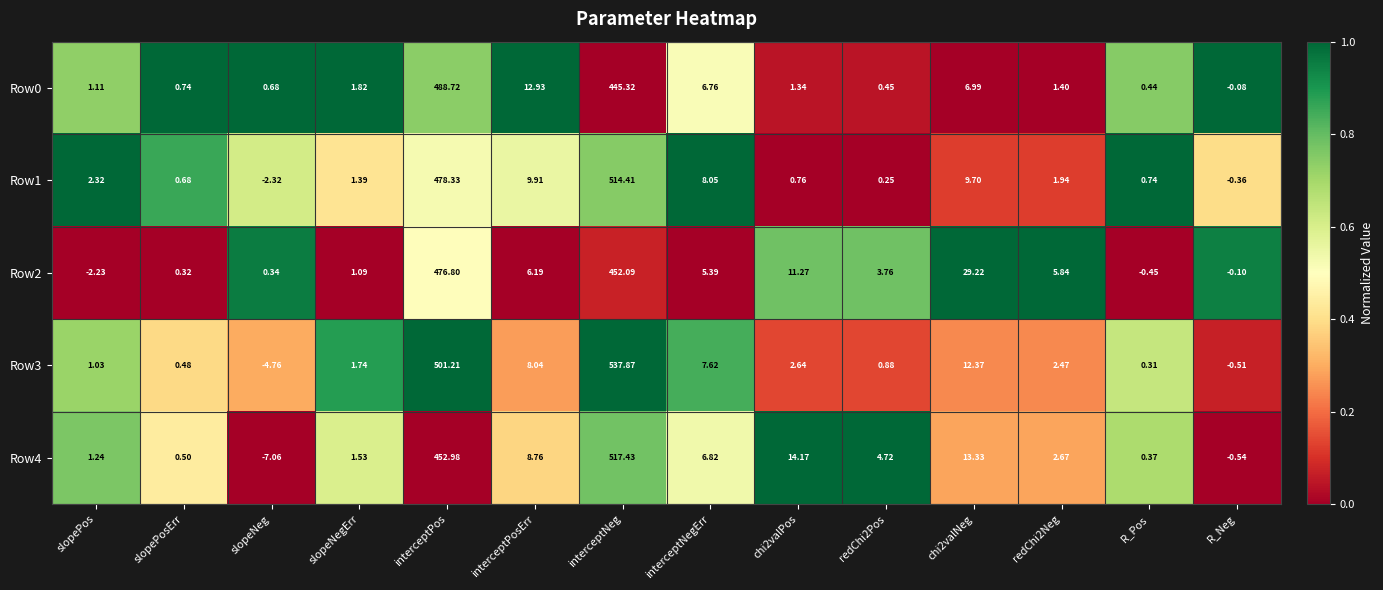

Where does the Row4 series first go above 4?

interceptPos